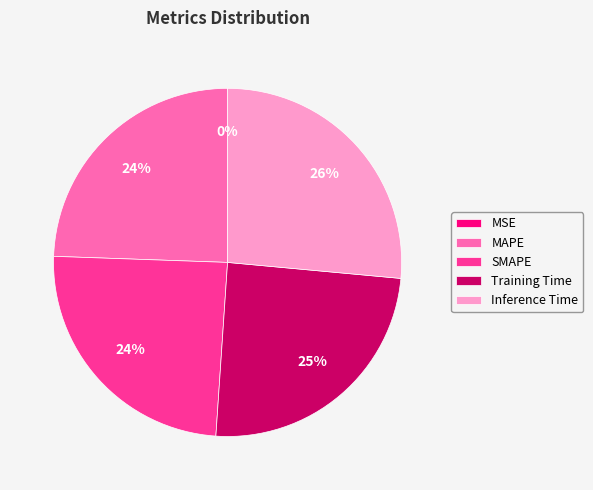

Is there a majority slice in this chart?

No